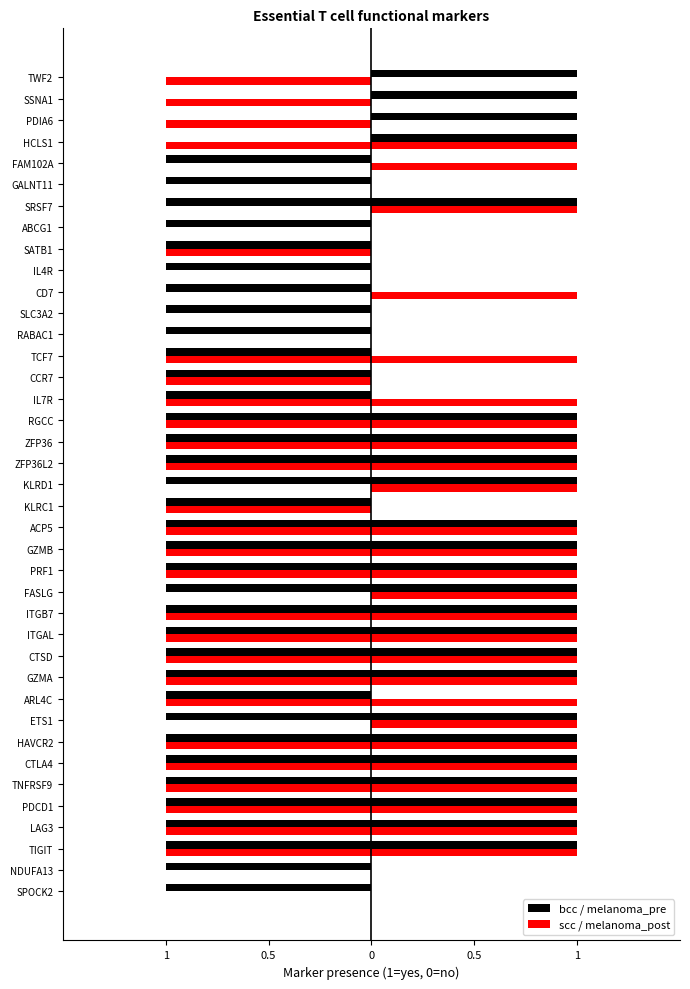

Reading left to right, transcribe all the data shown in this chart.

bcc: -1	-1	-1	-1	-1	-1	-1	-1	-1	-1	-1	-1	-1	-1	-1	-1	-1	-1	-1	-1	-1	-1	-1	-1	-1	-1	-1	-1	-1	-1	-1	-1	-1	-1	-1	0	0	0	0
scc: 0	0	-1	-1	-1	-1	-1	-1	0	-1	-1	-1	-1	-1	0	-1	-1	-1	-1	0	-1	-1	-1	-1	-1	-1	0	0	0	0	-1	0	0	0	0	-1	-1	-1	-1
melanoma_pre: 0	0	1	1	1	1	1	1	1	0	1	1	1	1	1	1	1	1	0	1	1	1	1	0	0	0	0	0	0	0	0	0	1	0	0	1	1	1	1
melanoma_post: 0	0	1	1	1	1	1	1	1	1	1	1	1	1	1	1	1	1	0	1	1	1	1	1	0	1	0	0	1	0	0	0	1	0	1	1	0	0	0